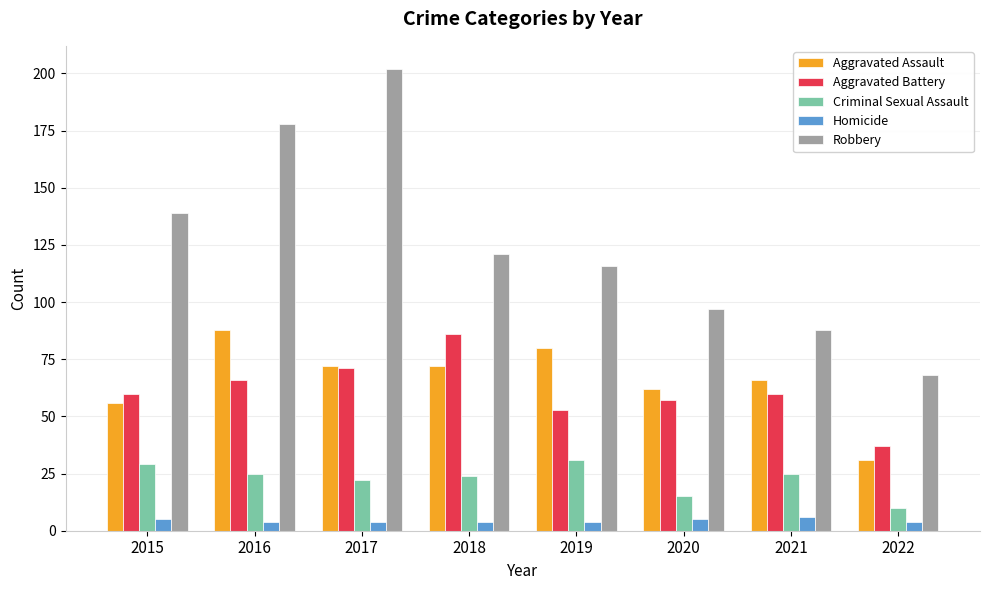

At how many categories does at least one series exceed 92?

6